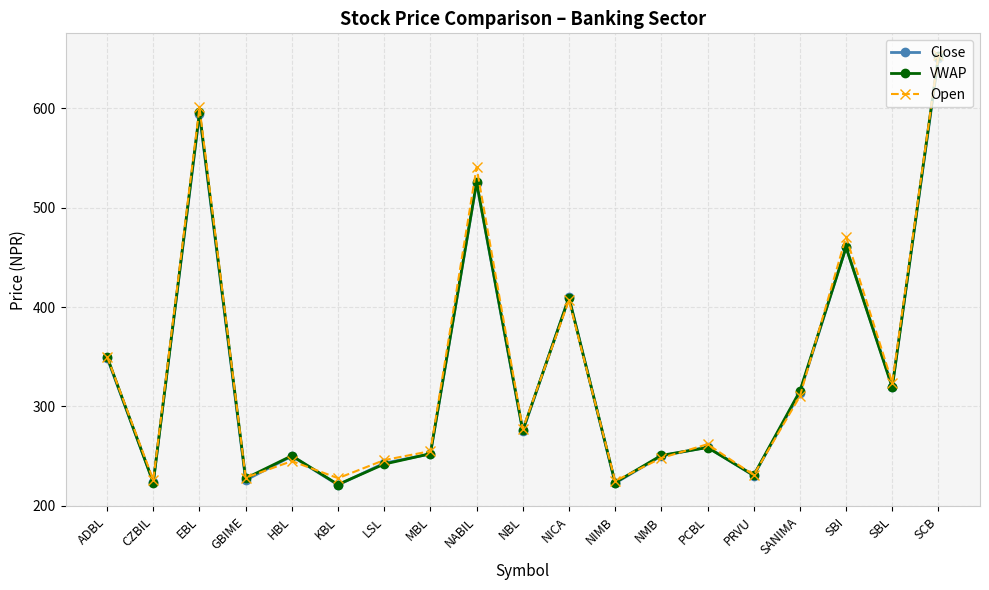

At which category is the sum across all series the highest?

SCB